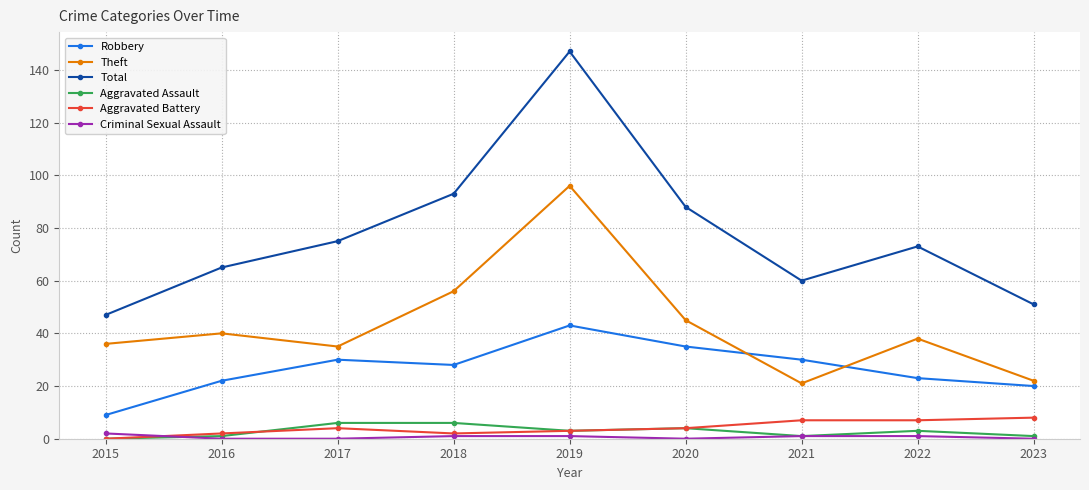

Rank the series by their maximum value, from highest to lowest.

Total, Theft, Robbery, Aggravated Battery, Aggravated Assault, Criminal Sexual Assault